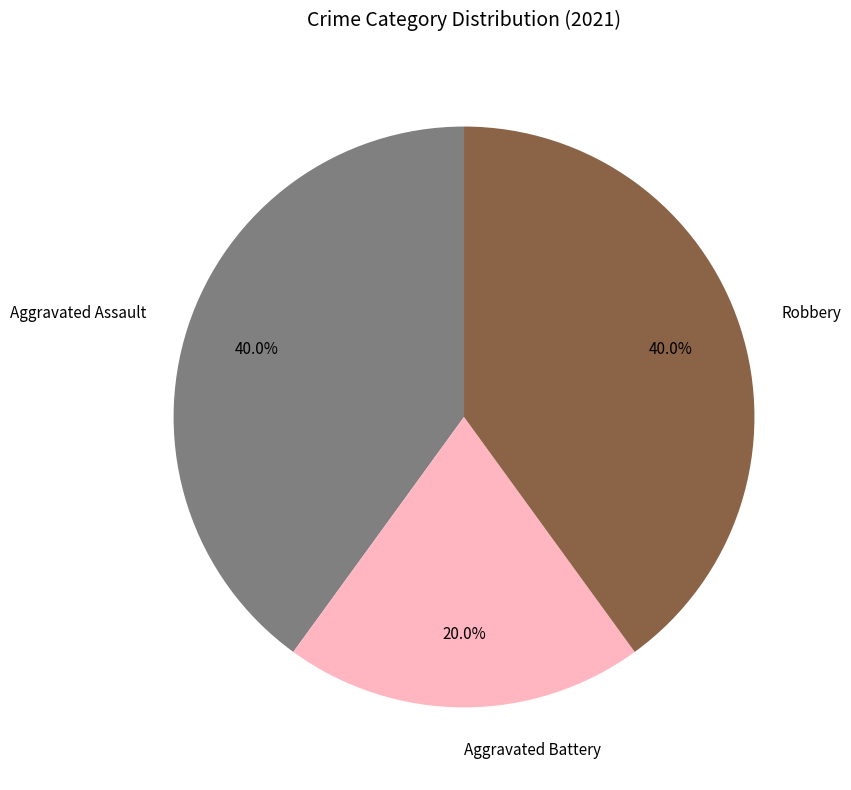

How many slices are in this pie chart?

3